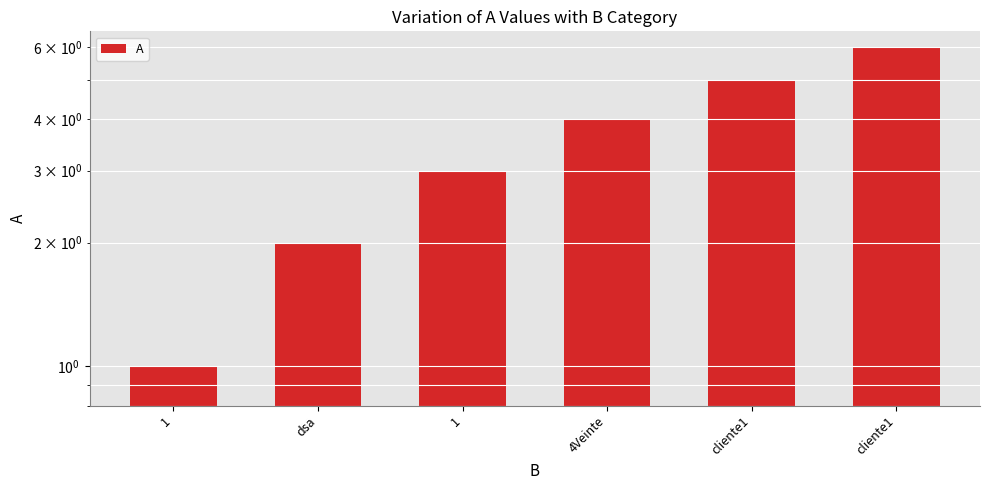

Which label corresponds to the largest value in the chart?

cliente1